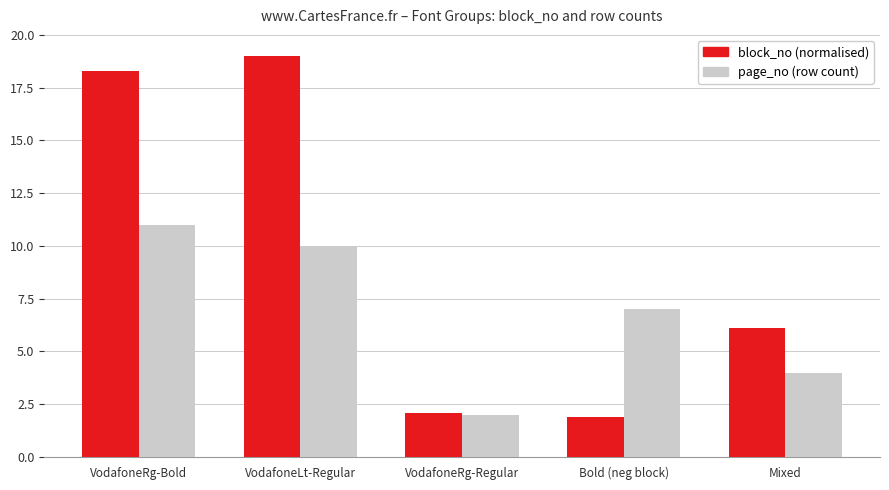

At which label is page_no (row count) closest to 6?

Bold (neg block)